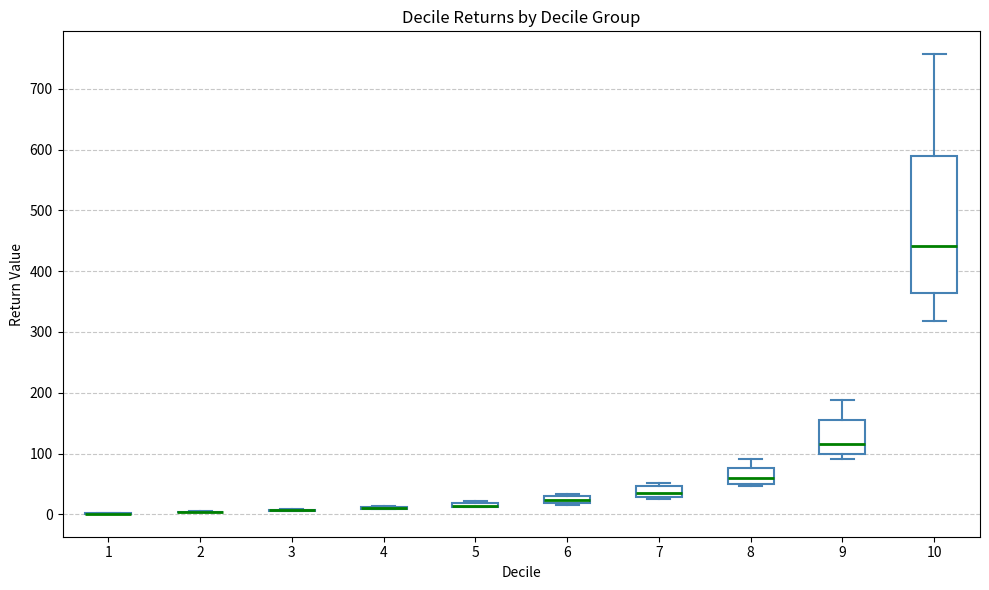

Which box is the tallest, from its lower edge to its upper edge?

10